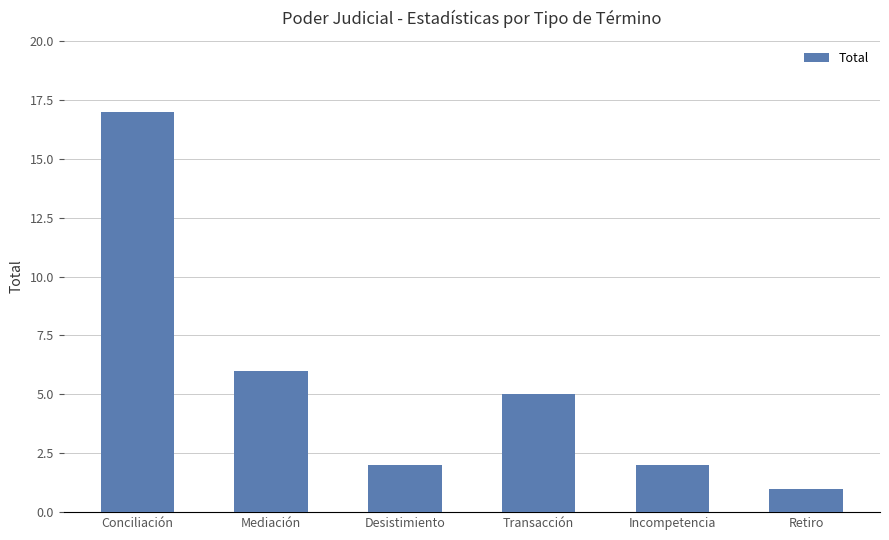

The chart shows a value of 8 at Mediación. True or false?

False